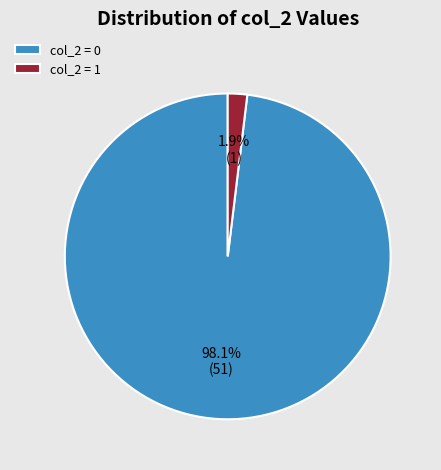

Does col_2 = 1 account for over 50% of the chart?

No